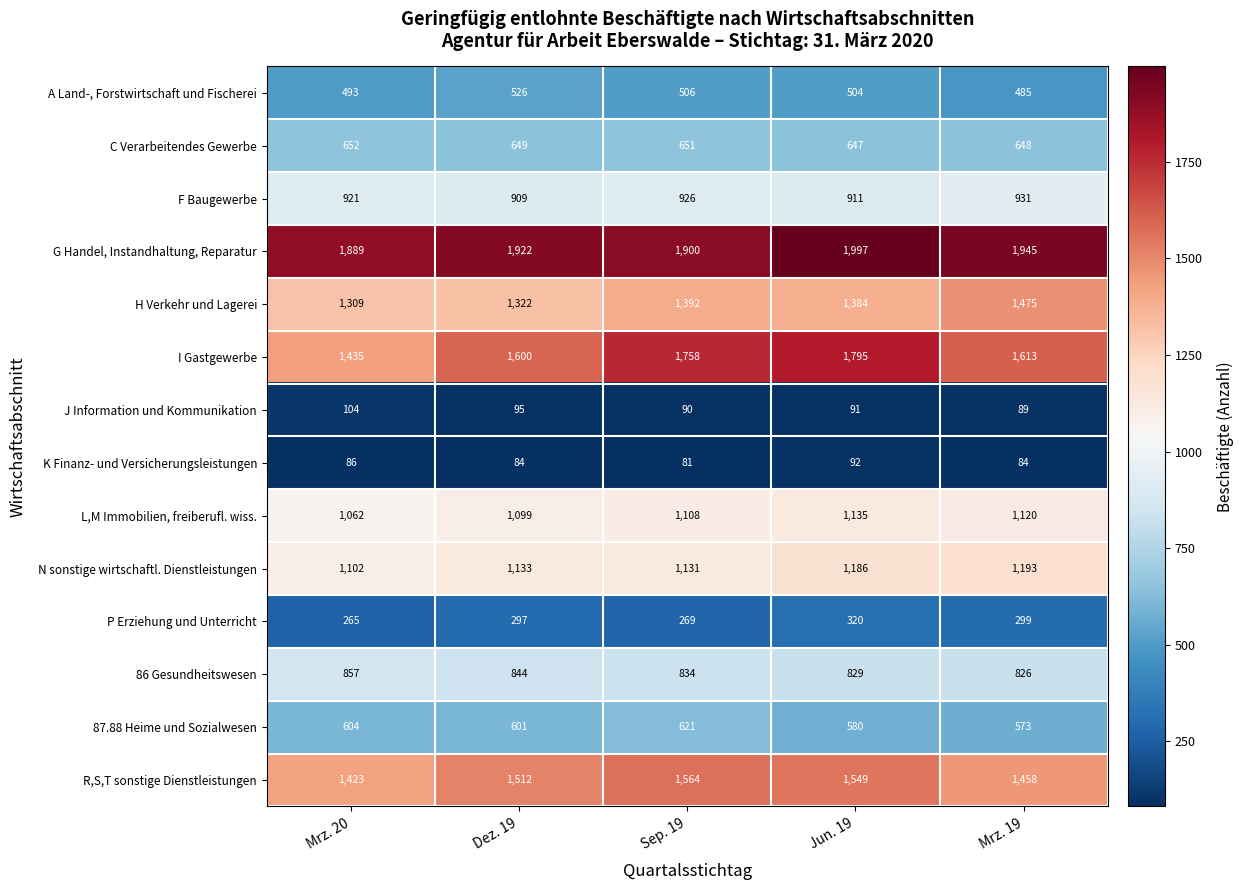

Where is L,M Immobilien, freiberufl. wiss. nearest to the value 1098?

Dez. 19